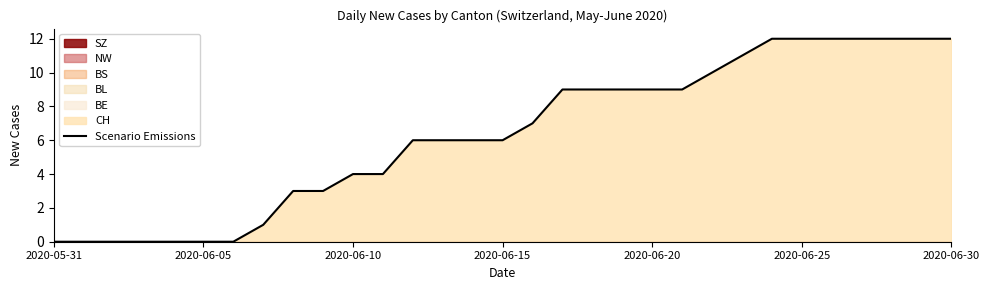

What is the value of the 25th point from the left?

12